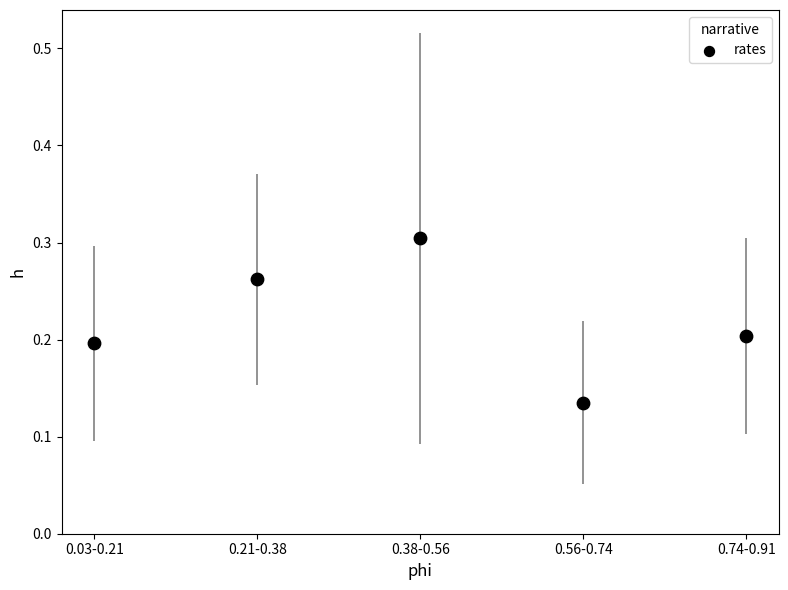

How many points are shown in the scatter plot?

5